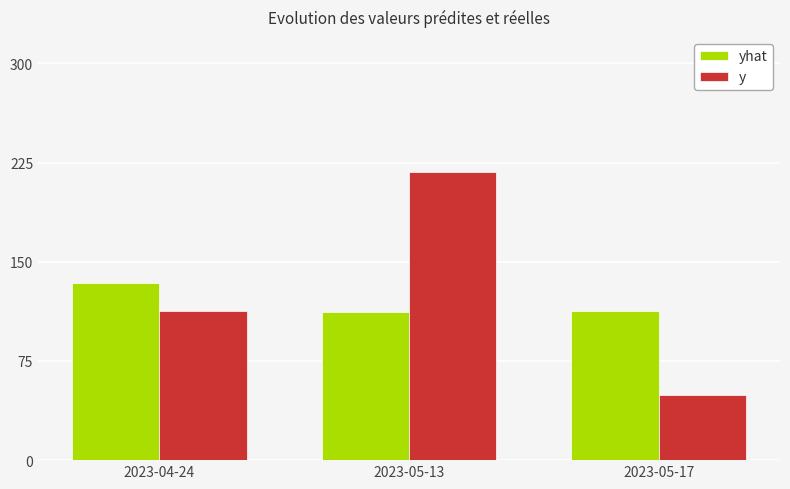

What is the approximate value of y at 2023-04-24?

113.0